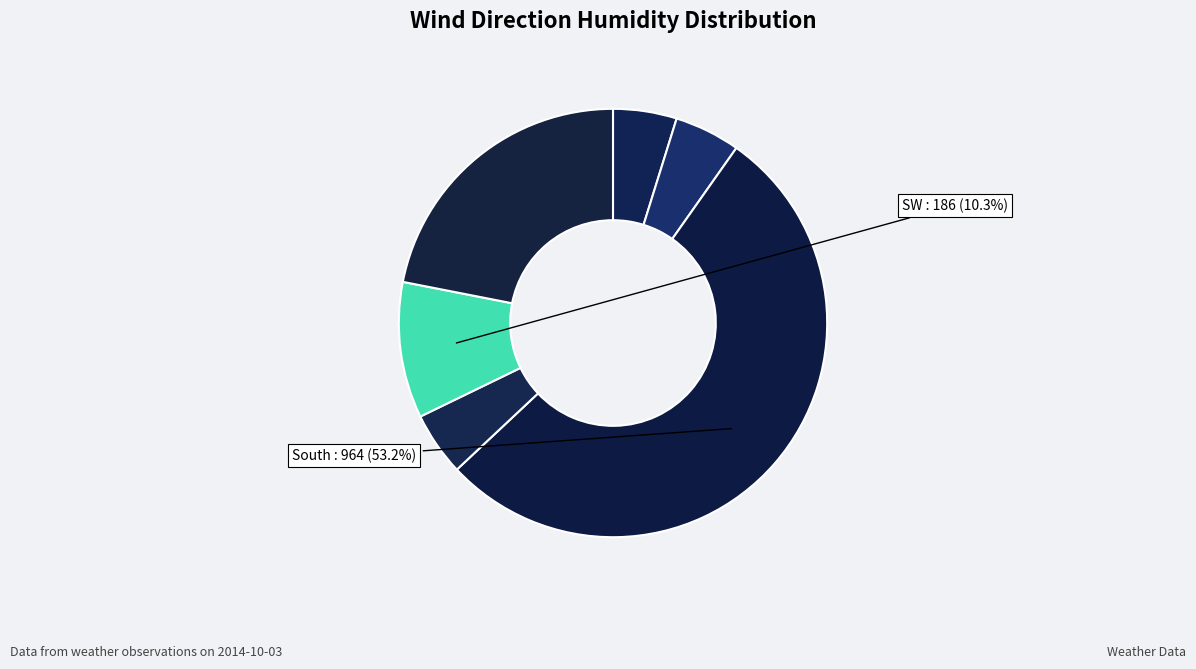

Count the number of slices in the pie.

6